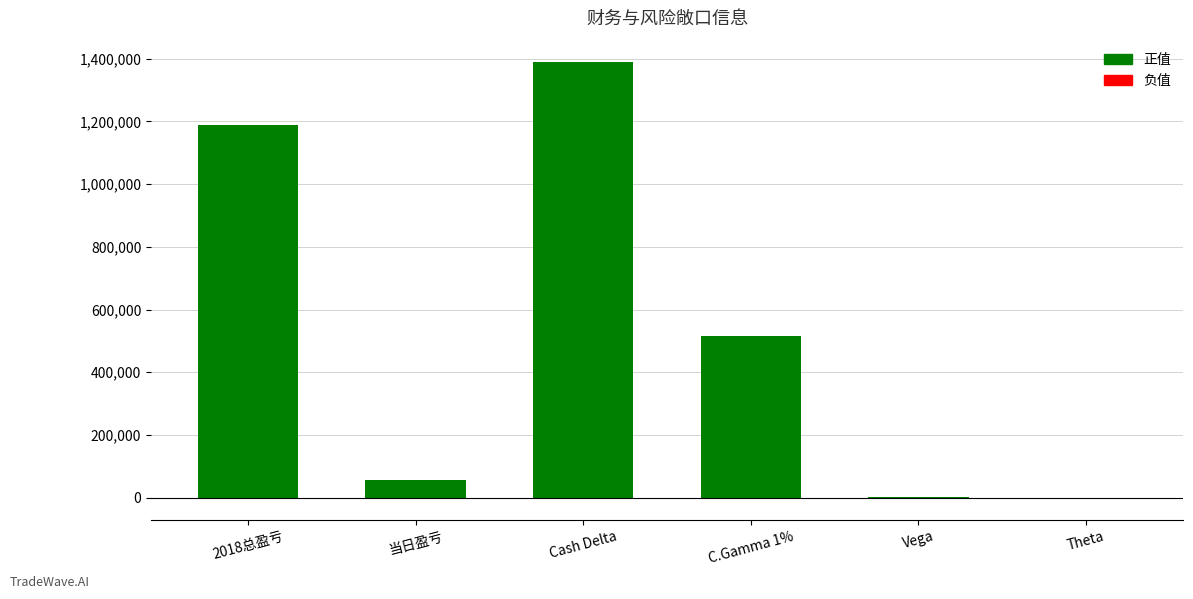

Where is the data nearest to the value 693105?

C.Gamma 1%